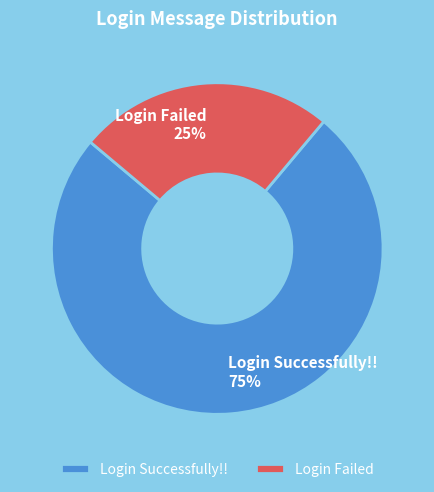

What is the largest slice in the pie chart?

Login Successfully!!